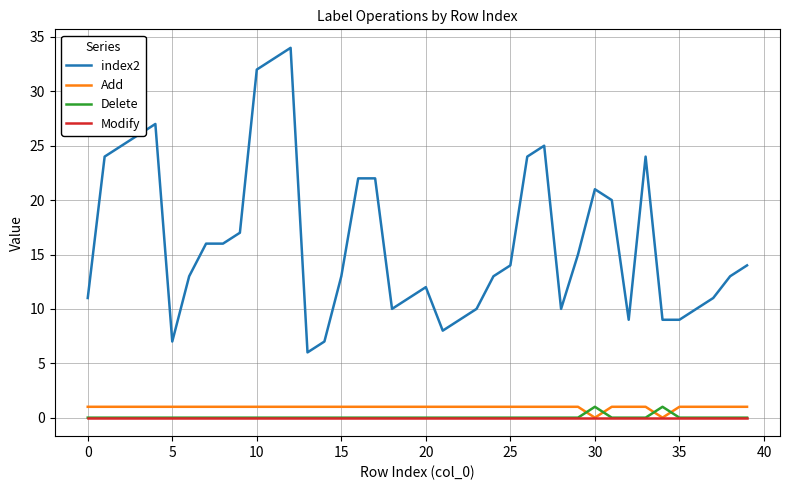

In Delete, how many points are higher than both neighbors (excluding endpoints)?

2